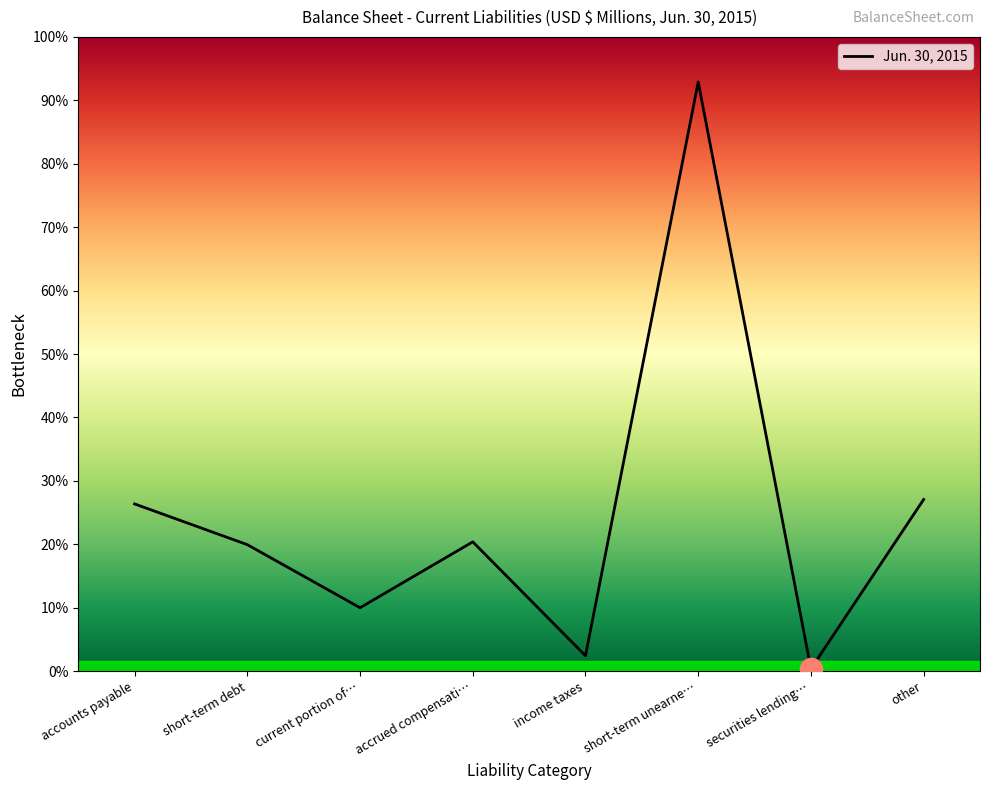

True or false: the data has more than 2 interior local peaks.

False